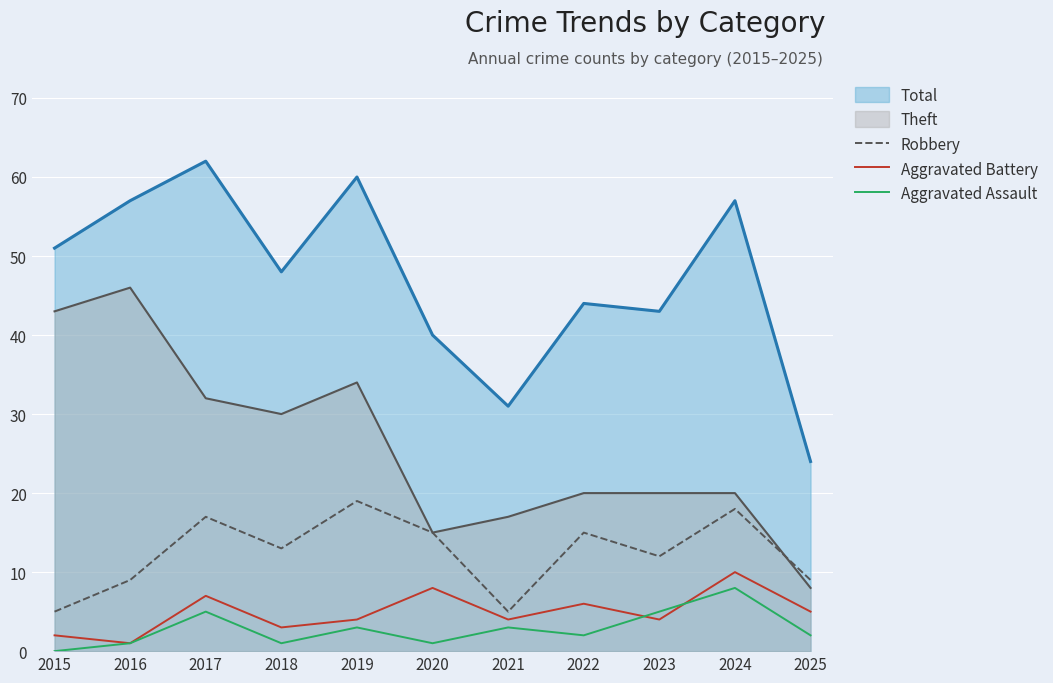

True or false: Total and Aggravated Battery cross at least once.

False